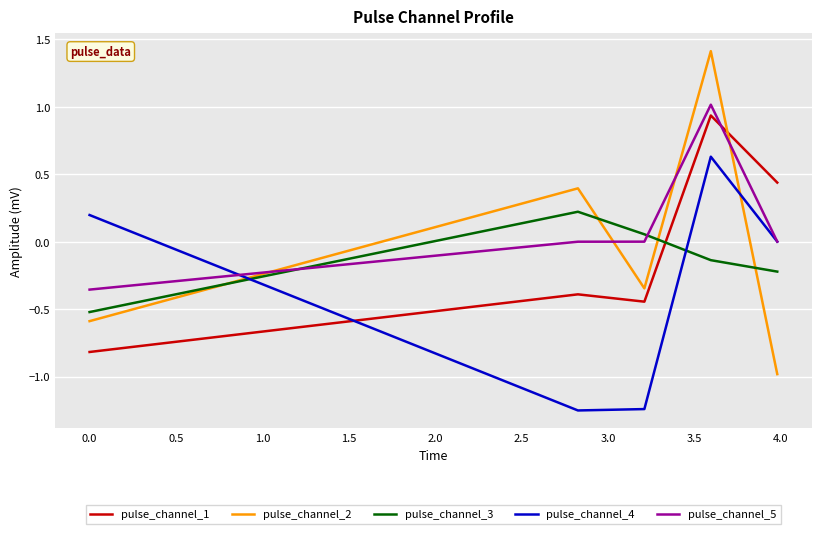

After their last crossing, which series has the higher values: pulse_channel_4 or pulse_channel_2?

pulse_channel_4